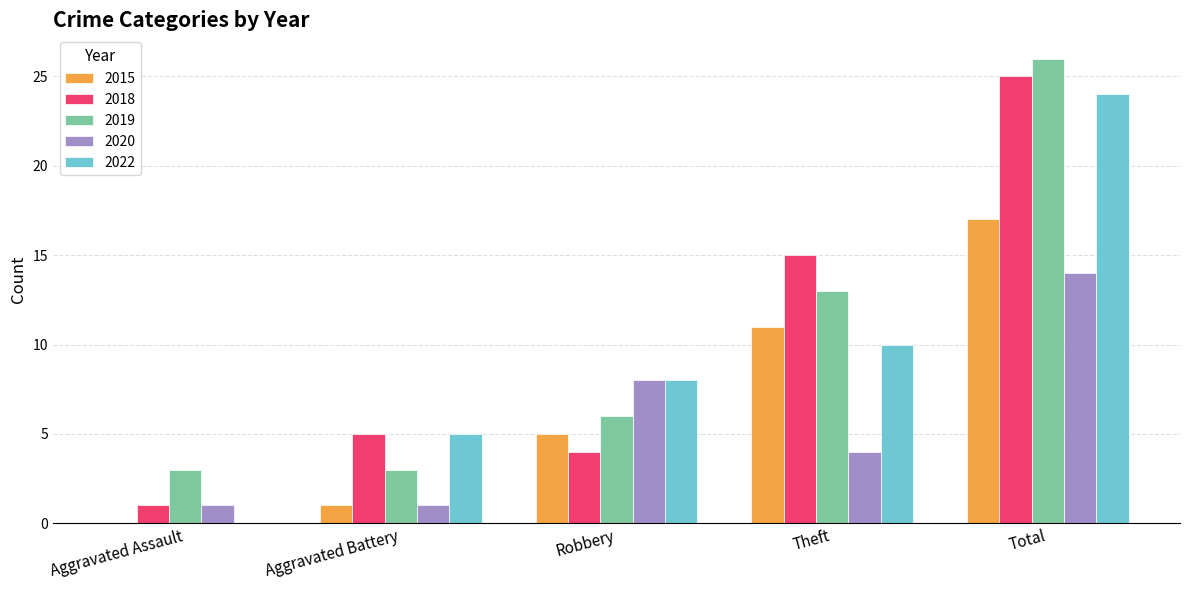

How many categories are shown in the chart?

5